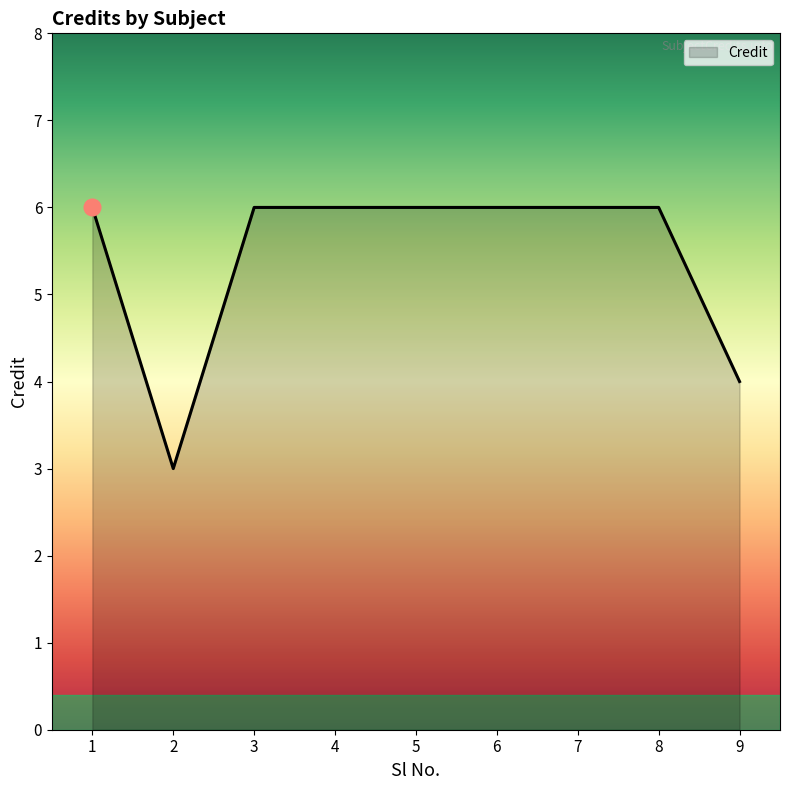

What is the smallest value displayed?

3